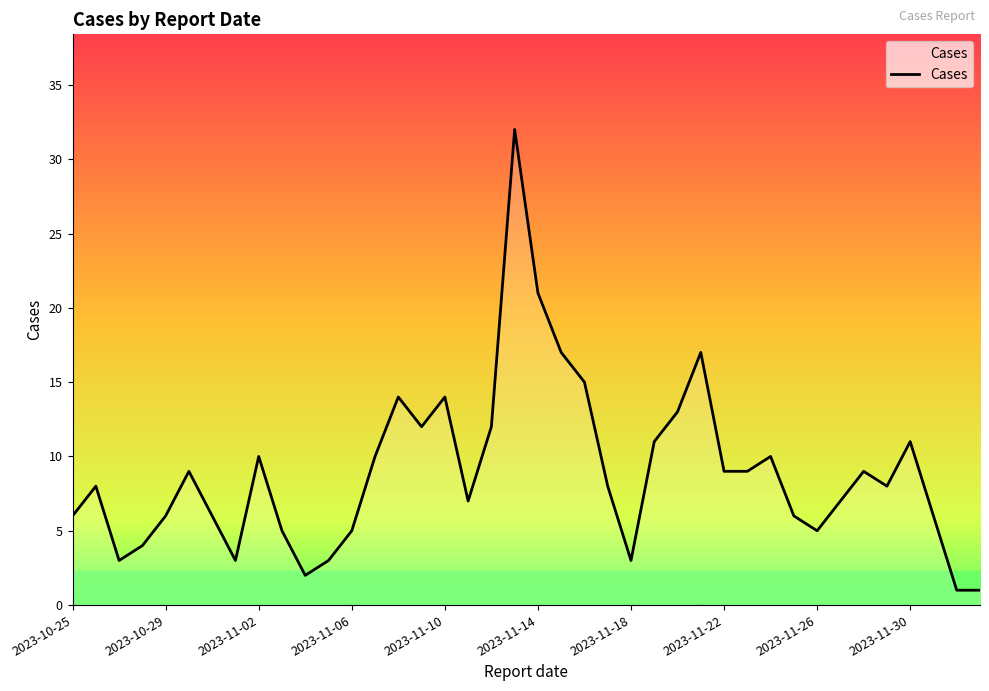

What is the difference between the maximum and minimum values?

31